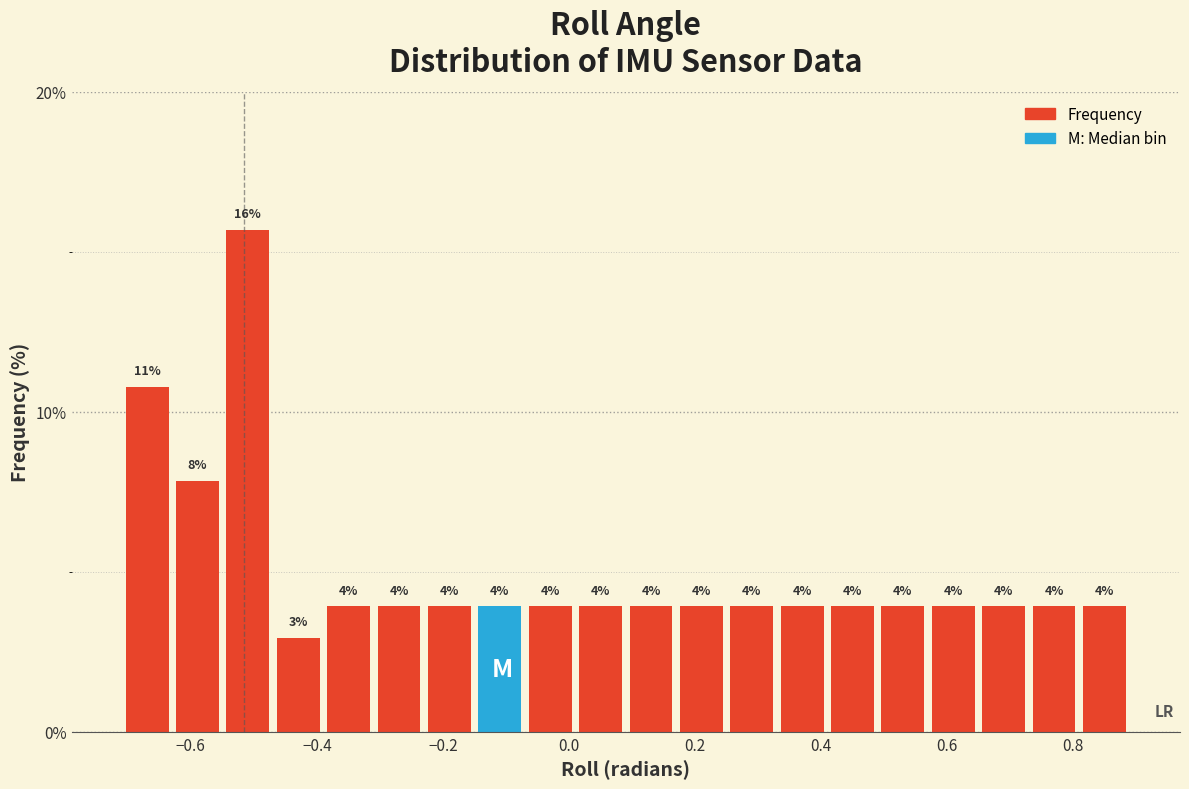

Around what value on the x-axis is the tallest bar? Give the approximate position of its centre, as read against the axis.

-0.50